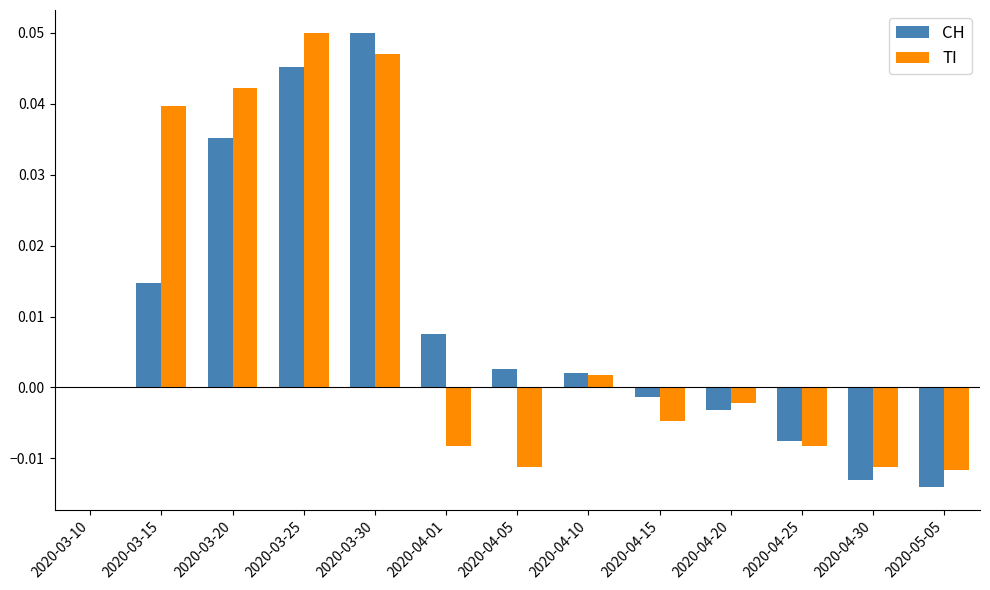

True or false: CH has a value of -0.0 at 2020-04-25.

True